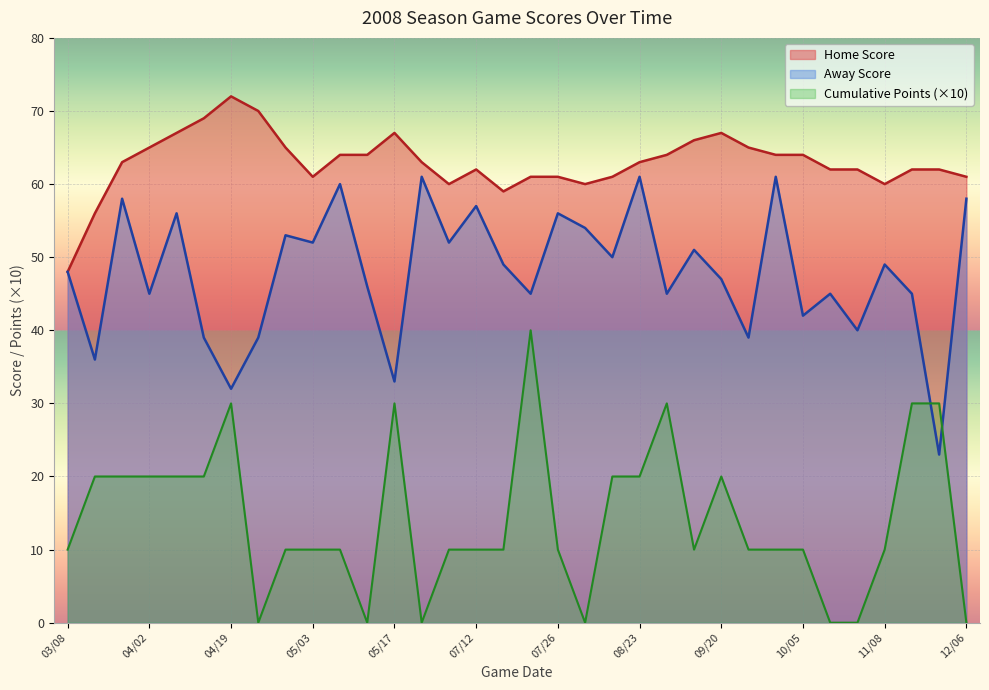

Between 07/05 and 09/20, which series saw the biggest shift?

Cumulative Points